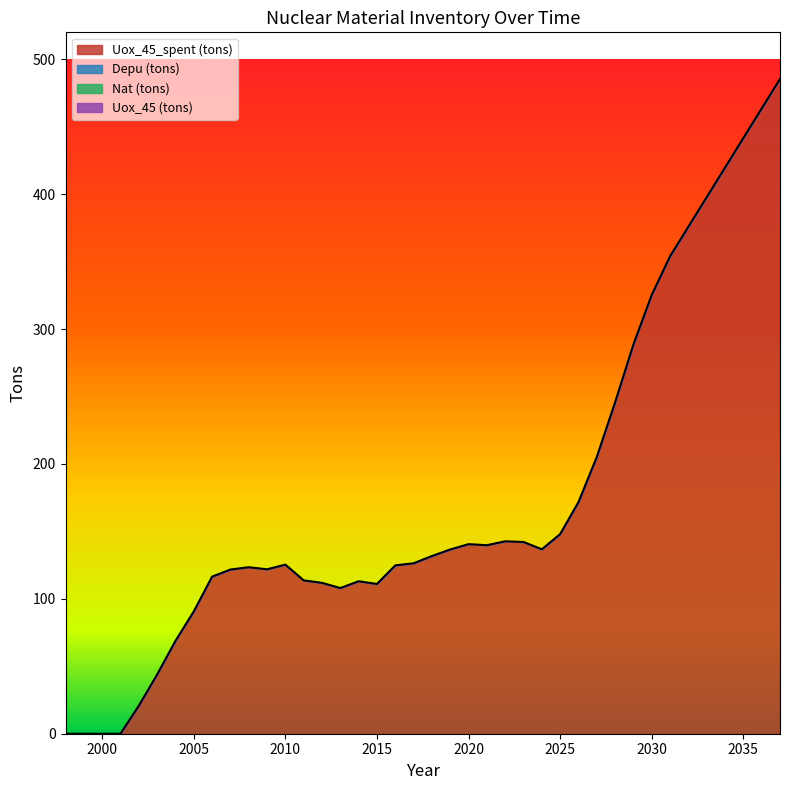

How many positive values does the Uox_45_spent (tons) series have?

36